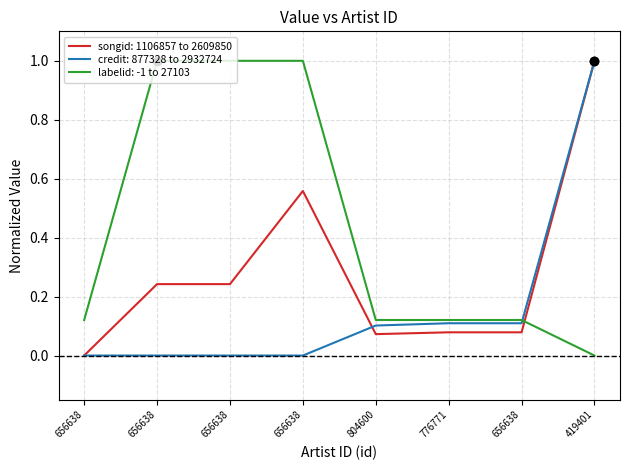

Rank the series at 419401 from highest to lowest value.

songid, credit, labelid